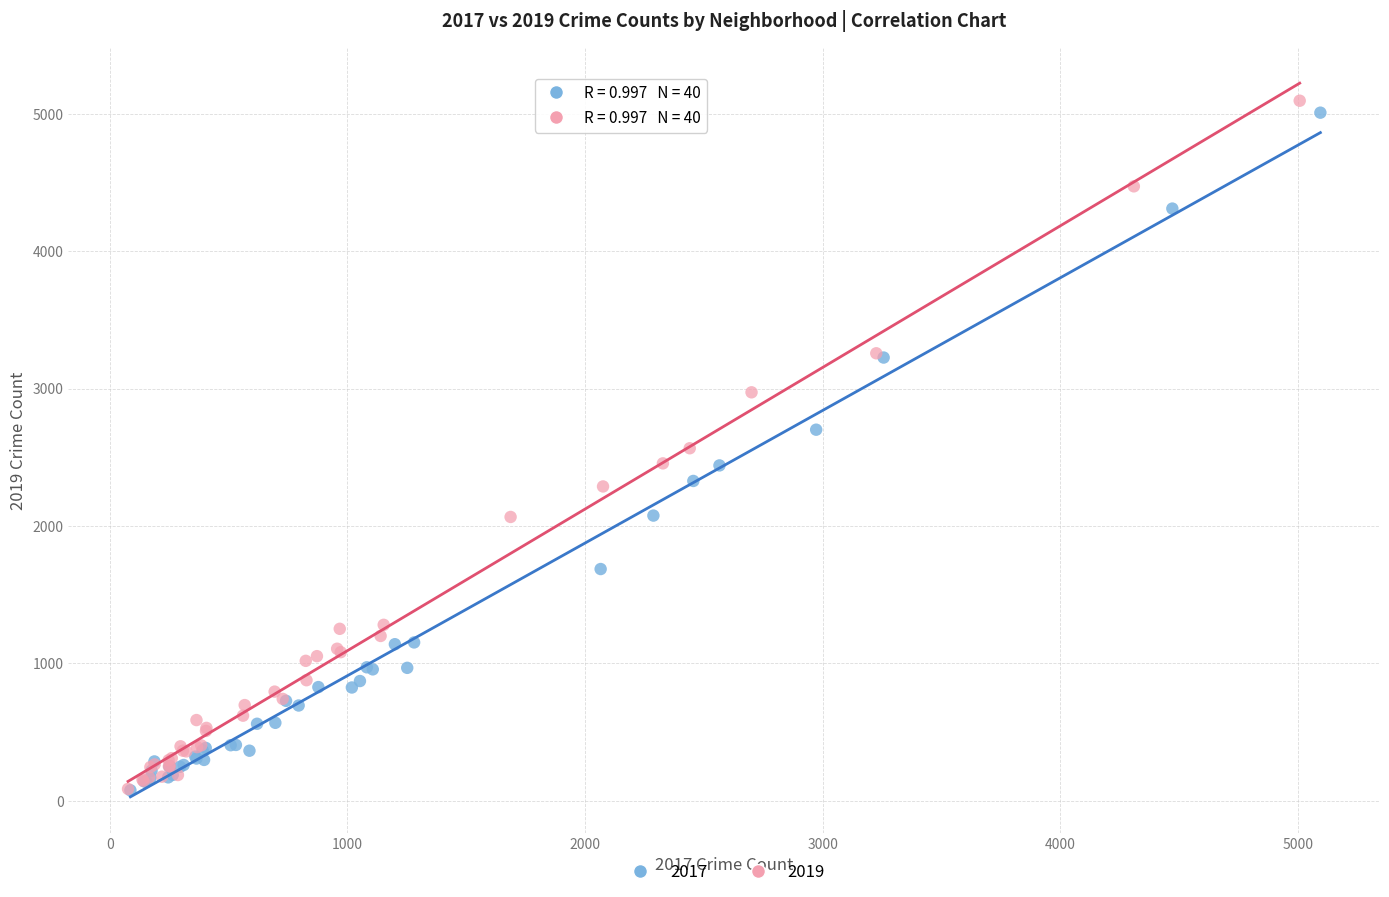

Which series has the largest Y range (max minus min)?

2019